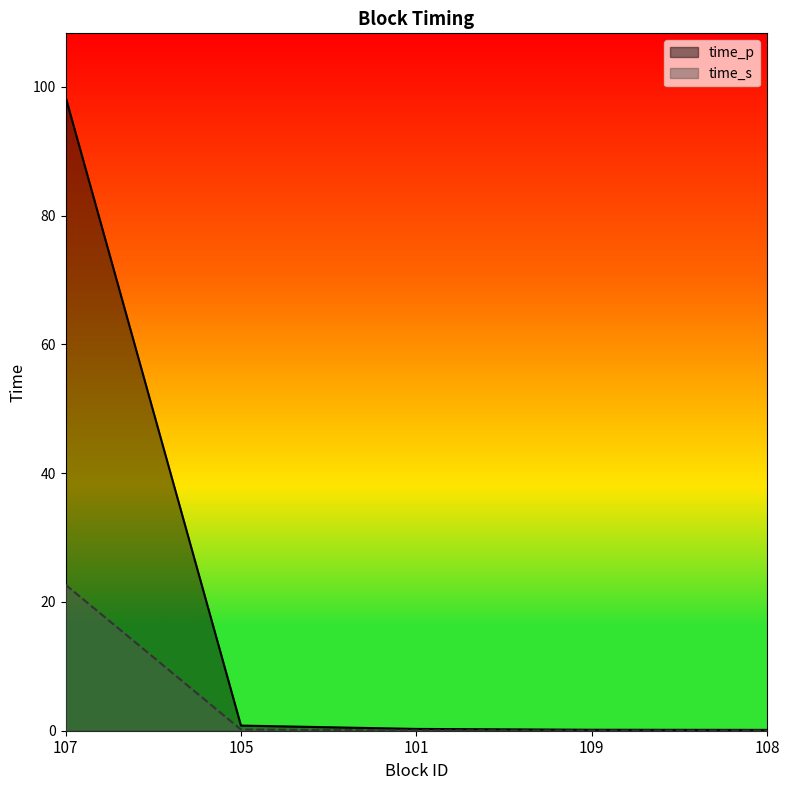

How many lines are shown in the chart?

2